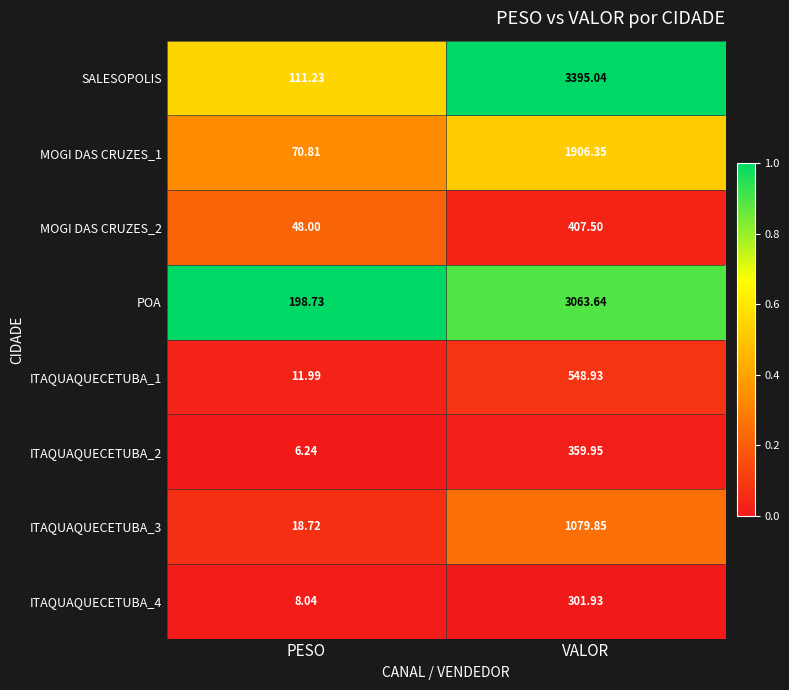

Is the value of ITAQUAQUECETUBA_1 at VALOR greater than the value of SALESOPOLIS at PESO?

Yes